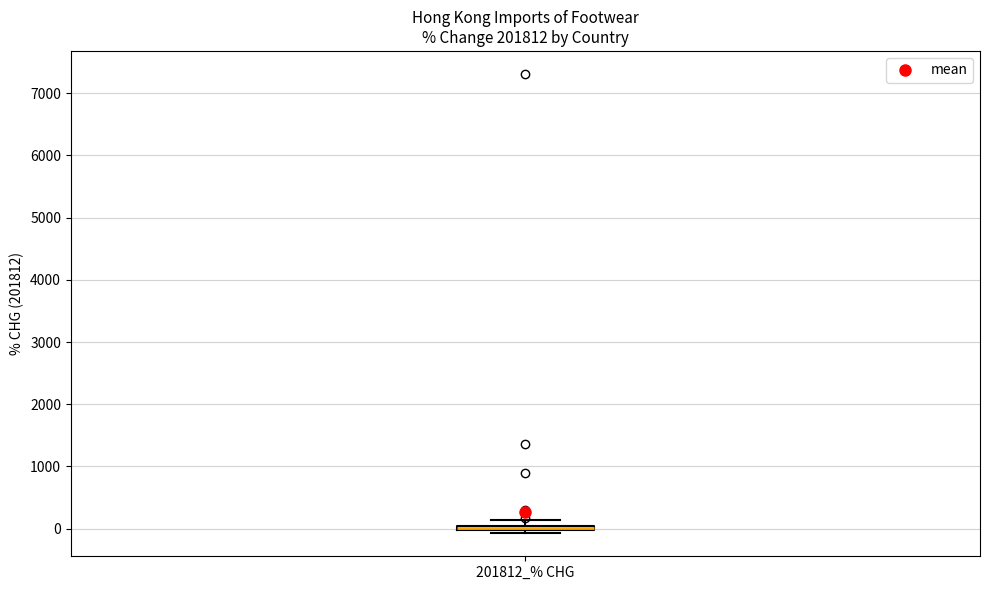

Where is the upper edge of the box for 201812_% CHG on the y-axis? The values are not printed on the chart, so give them approximately, as read against the axis.

100